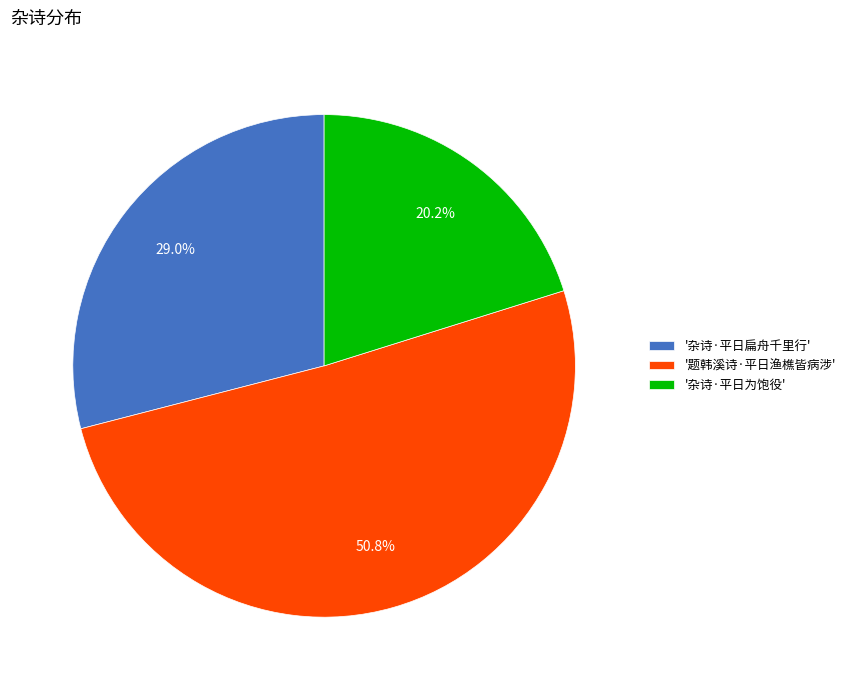

Approximately how many times larger is the value at '杂诗·平日为饱役' compared to '杂诗·平日扁舟千里行'?

0.7